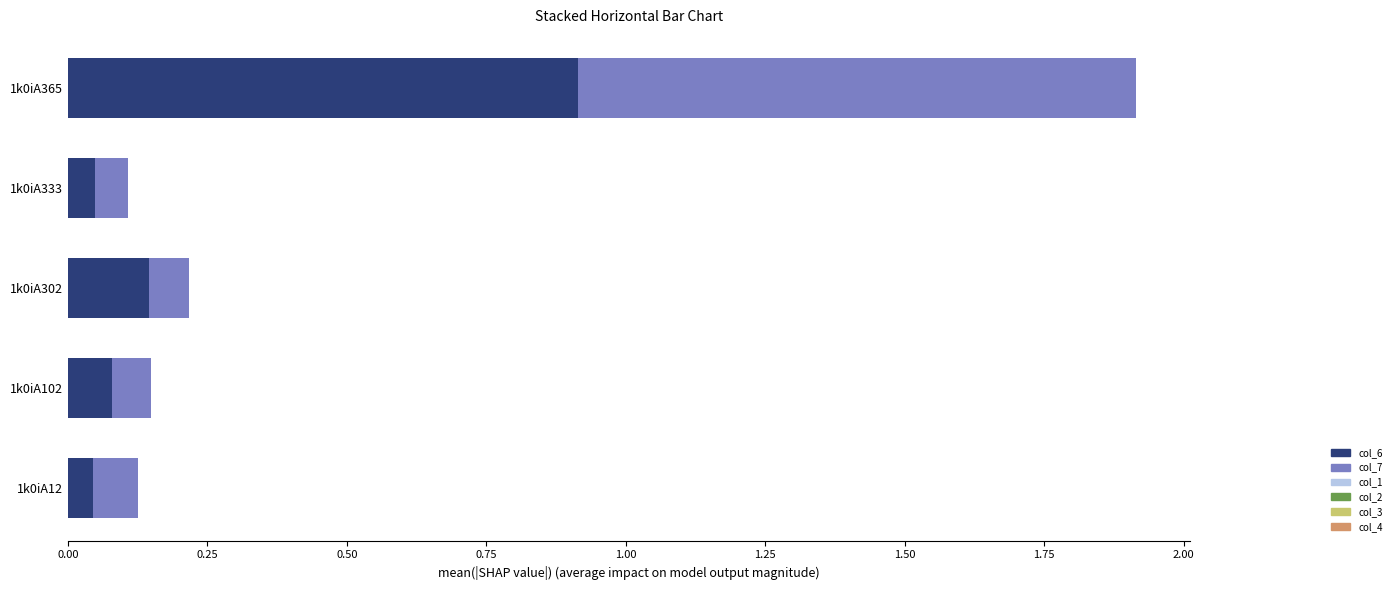

True or false: col_6 has a value of 0.0 at 1k0iA102.

False